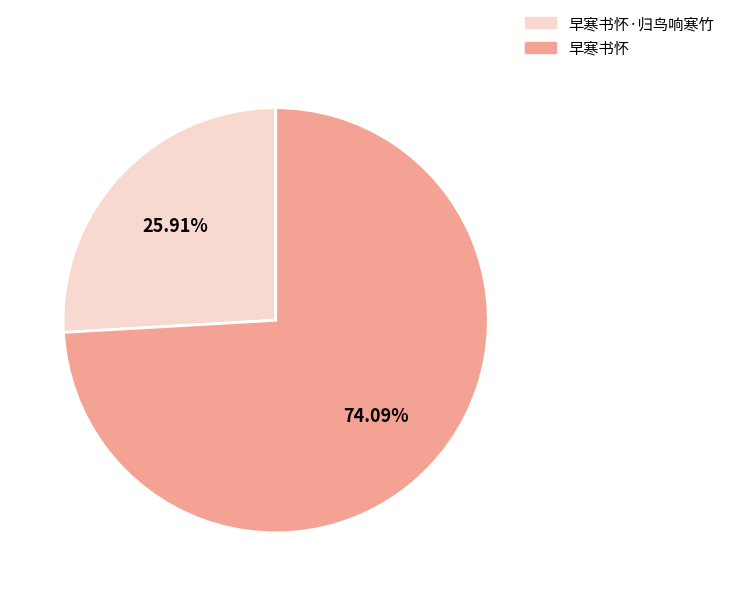

To the nearest percent, what portion does 早寒书怀·归鸟响寒竹 represent?

26%